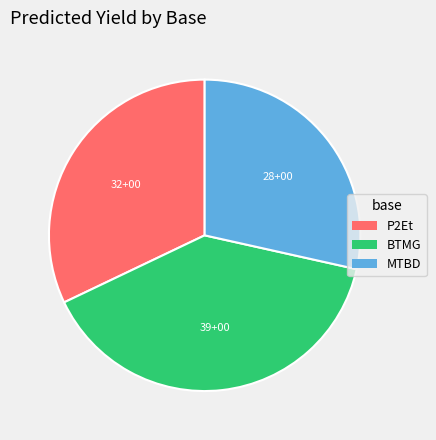

Combined, do MTBD and P2Et account for over 50%?

Yes